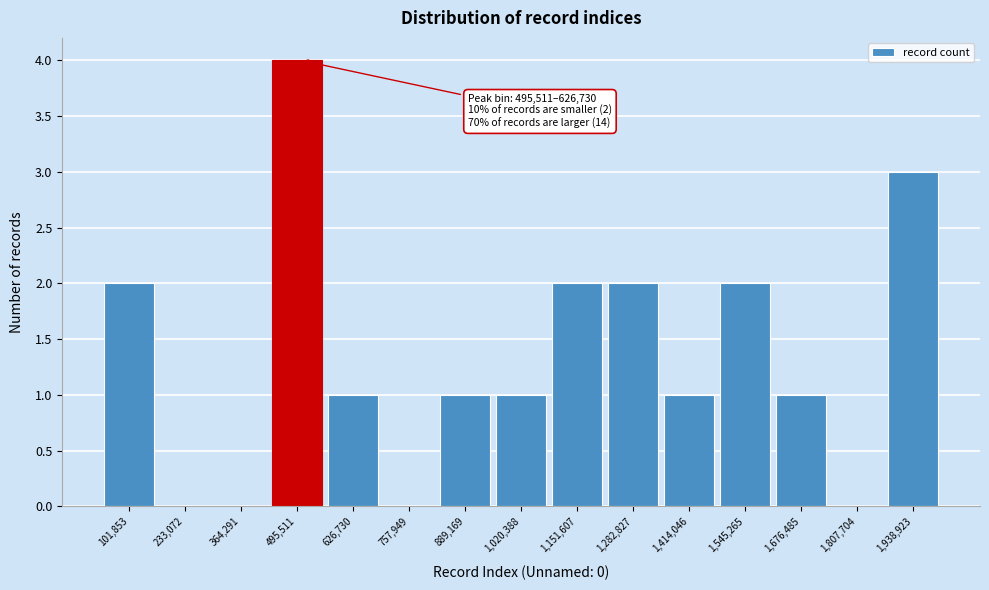

Reading right to left, what are all the values shown in this chart?

1,938,923=3	1,807,704=0	1,676,485=1	1,545,265=2	1,414,046=1	1,282,827=2	1,151,607=2	1,020,388=1	889,169=1	757,949=0	626,730=1	495,511=4	364,291=0	233,072=0	101,853=2